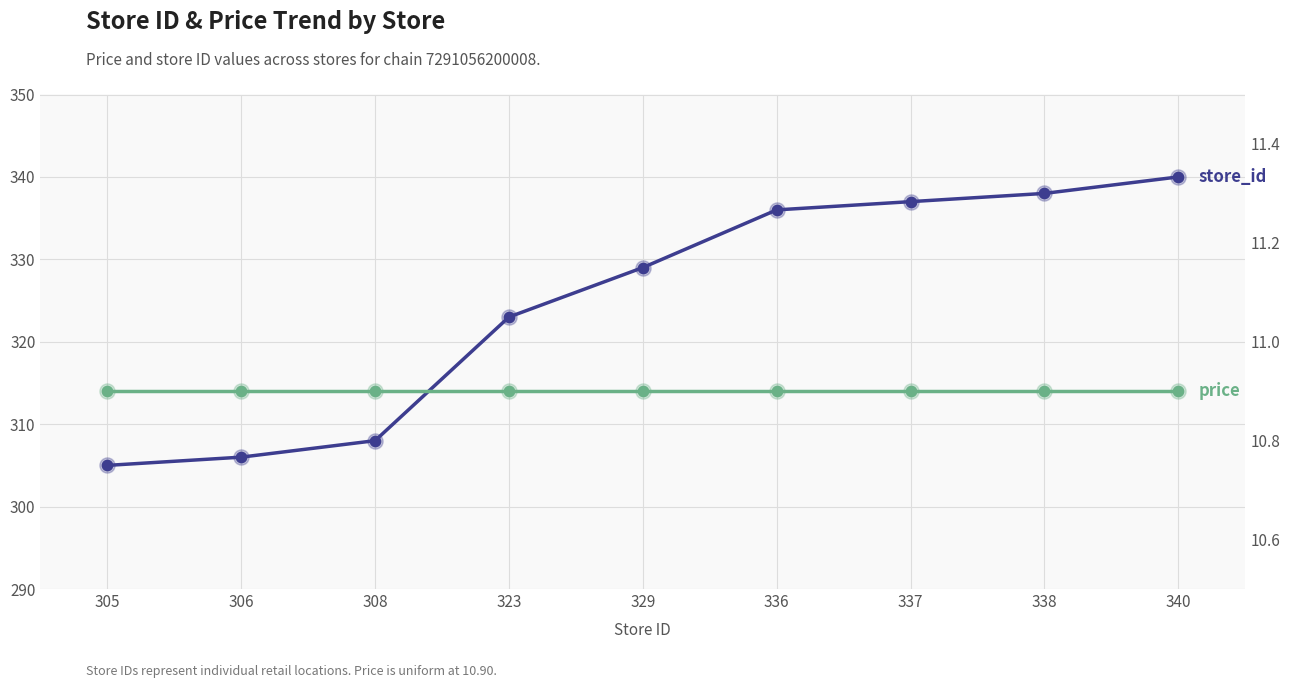

What is the total value across all series at 338?

348.9